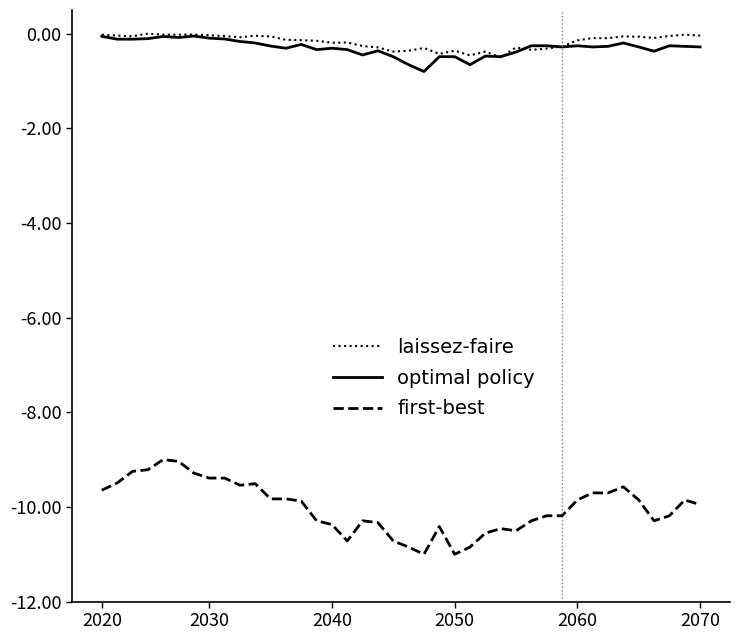

Which series has the widest spread of values?

first-best